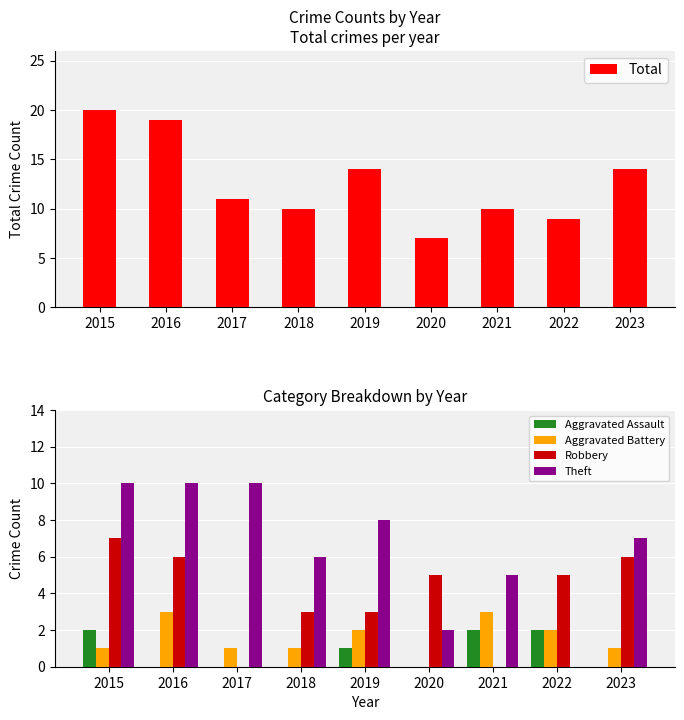

Which label corresponds to the largest value in the chart?

2015